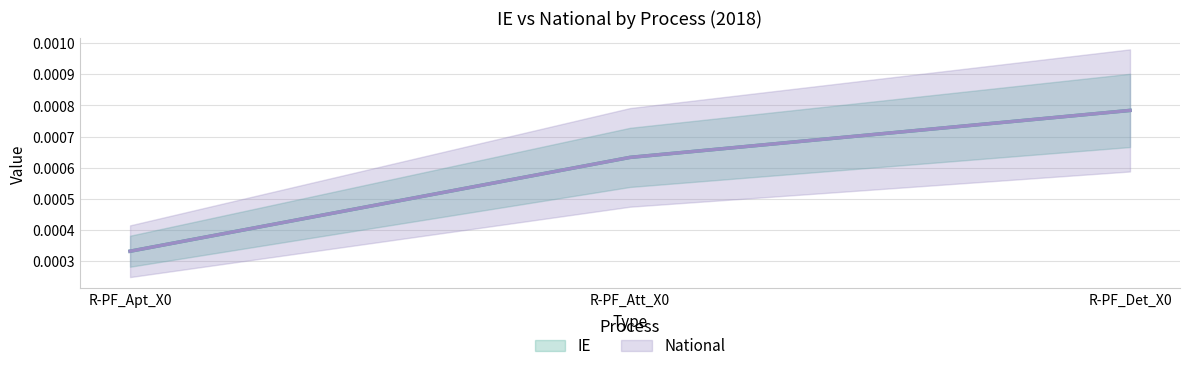

Count the National values in the range 0 to 1.

3